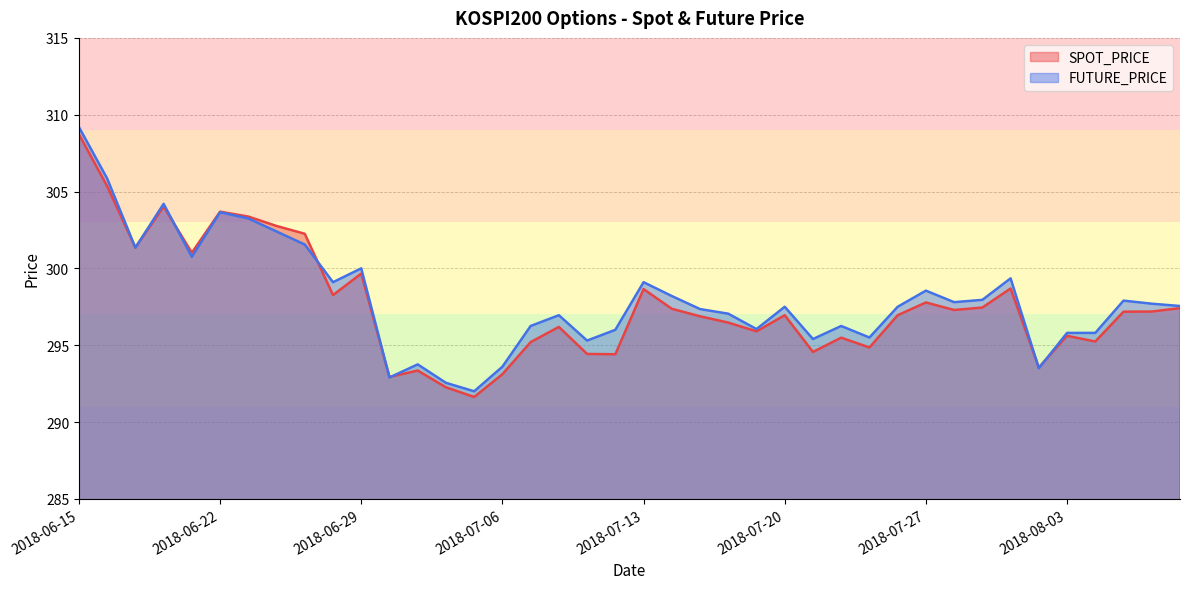

What is the difference between the highest and lowest values at 2018-06-28?

0.8